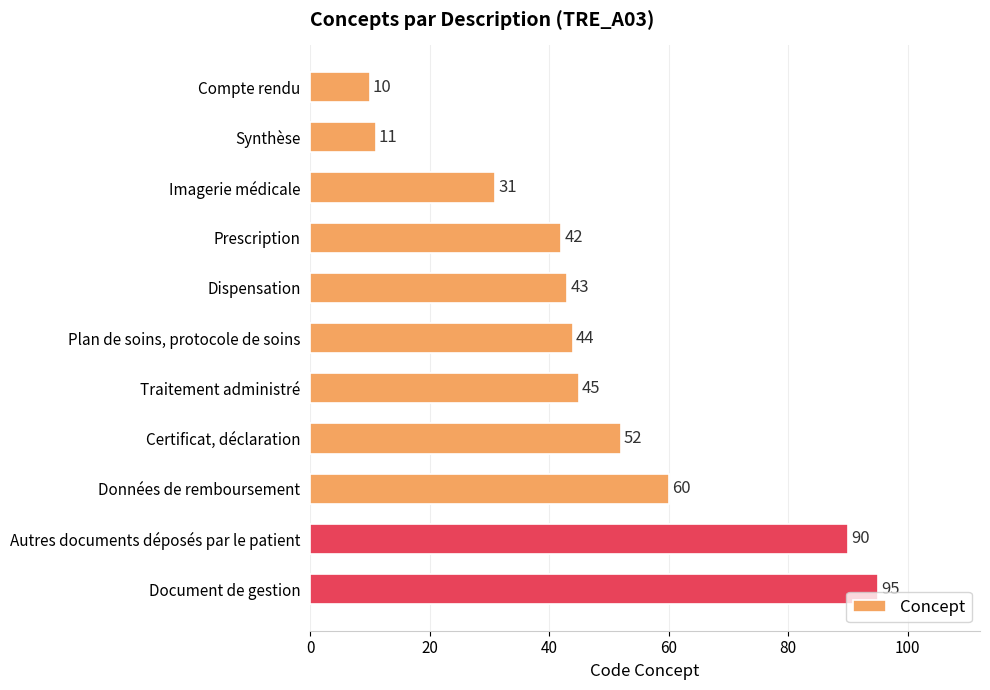

Is it true that the value at Compte rendu is 10?

True